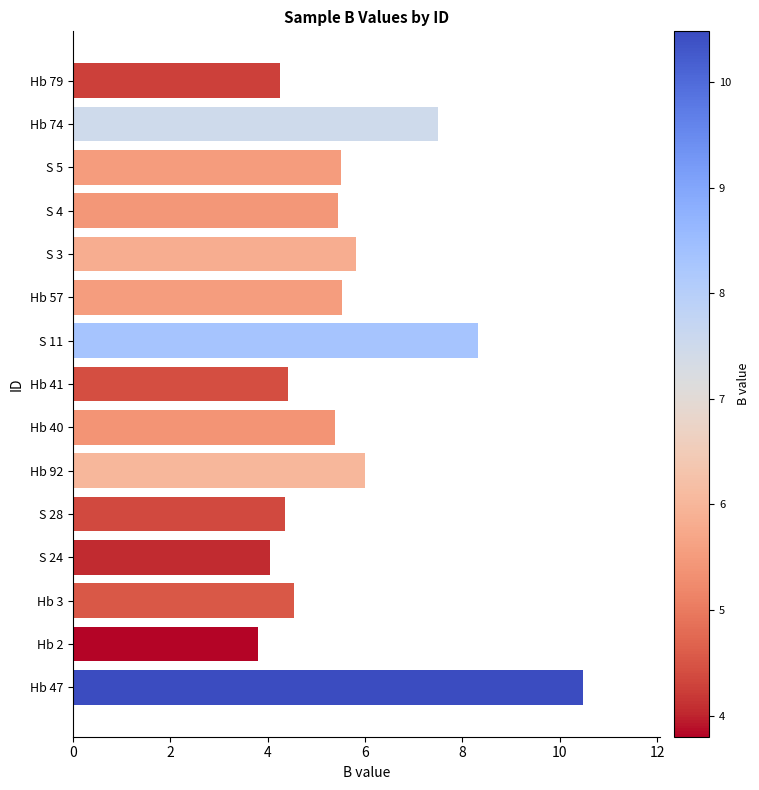

The chart shows a value of 5.8 at S 3. True or false?

True